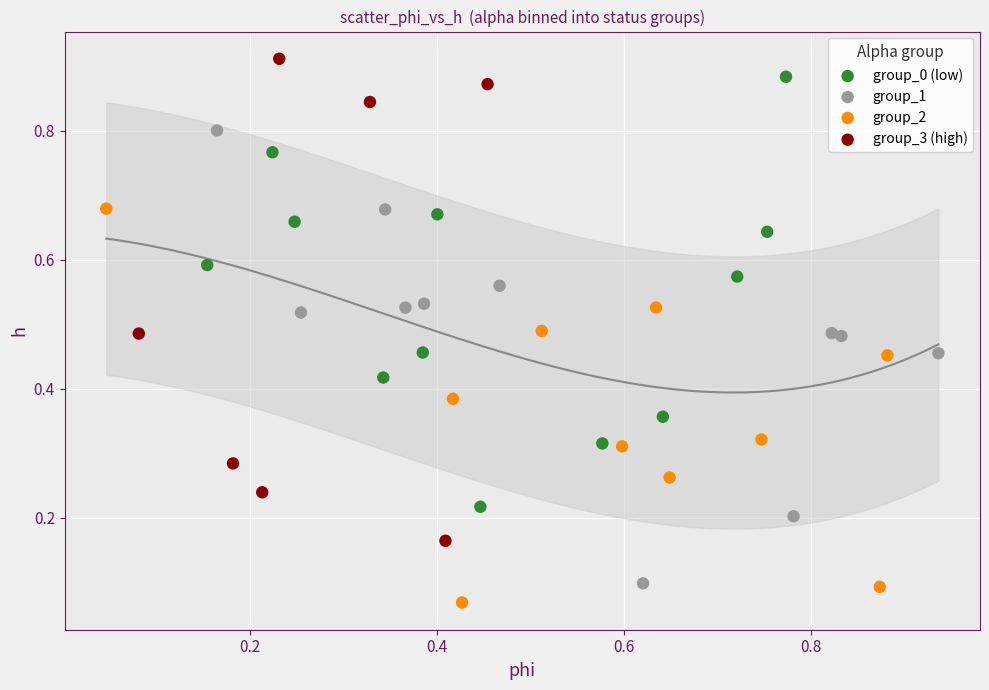

Which series has the largest Y range (max minus min)?

group_3 (high)